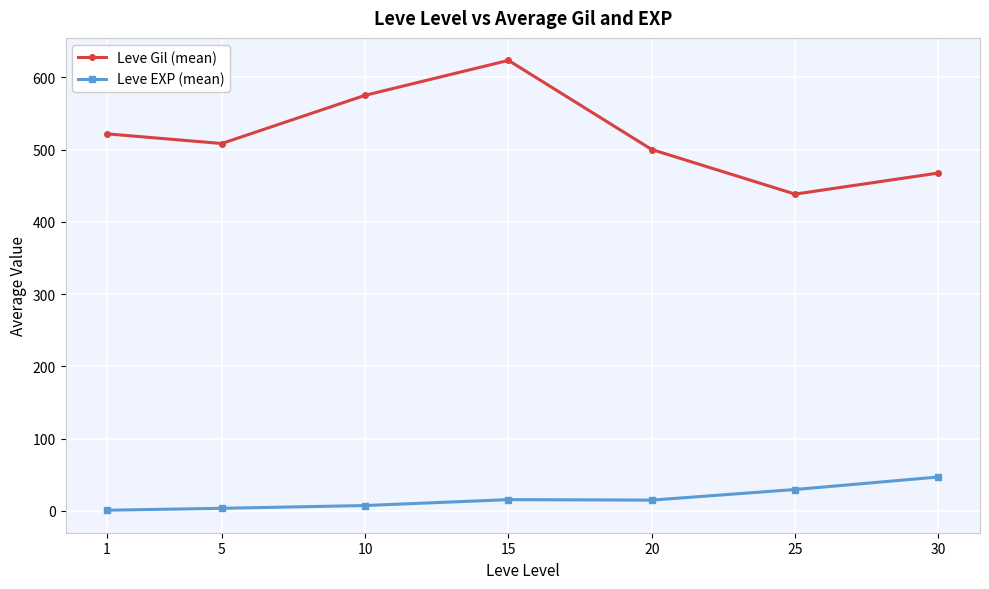

What is the minimum value for Leve Gil (mean)?

438.3